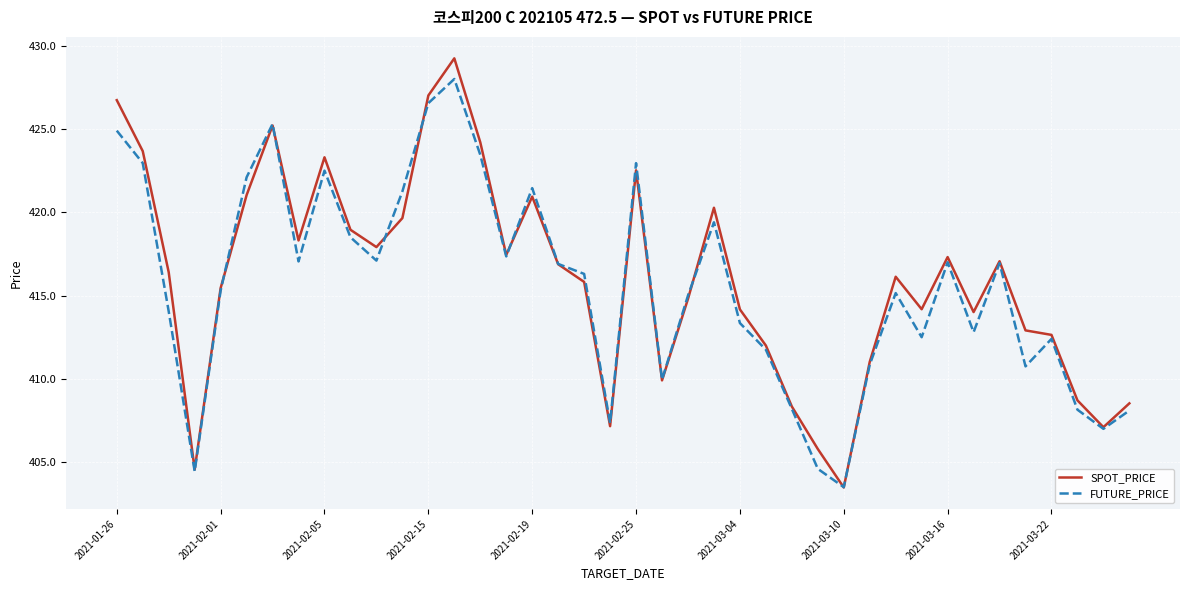

What is the maximum value for SPOT_PRICE?

429.2